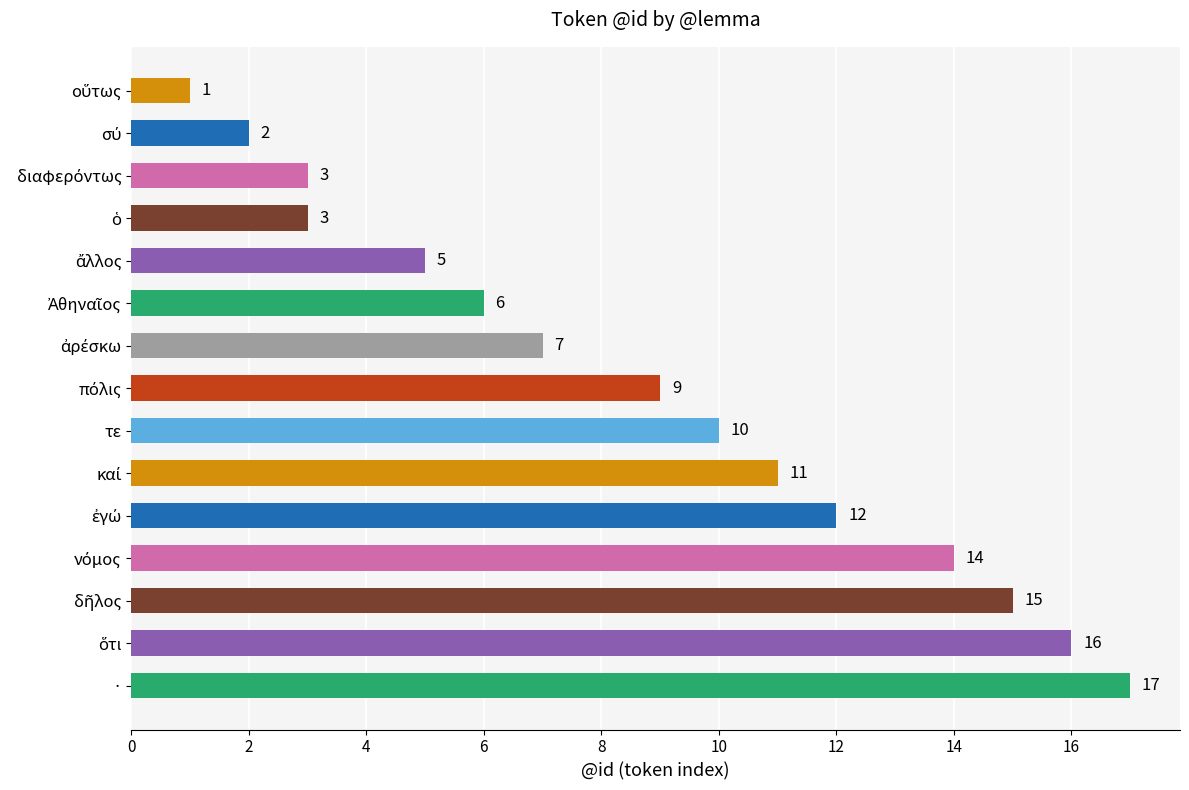

How many categories are shown in the chart?

15